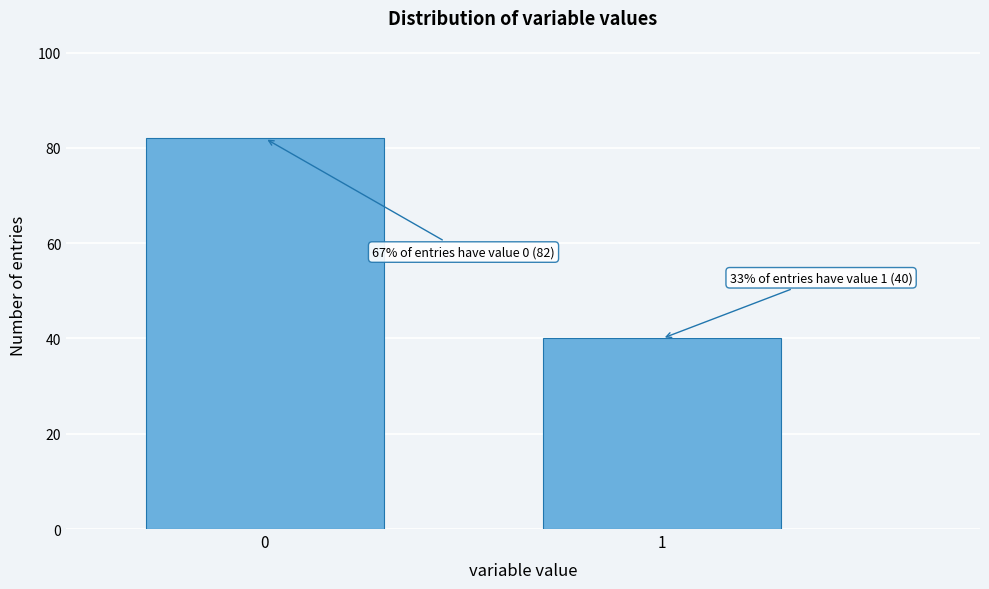

Reading left to right, what are all the values shown in this chart?

82	40